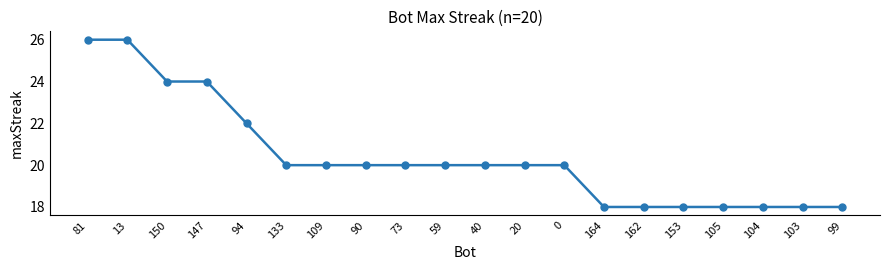

What position from the left is 94?

5